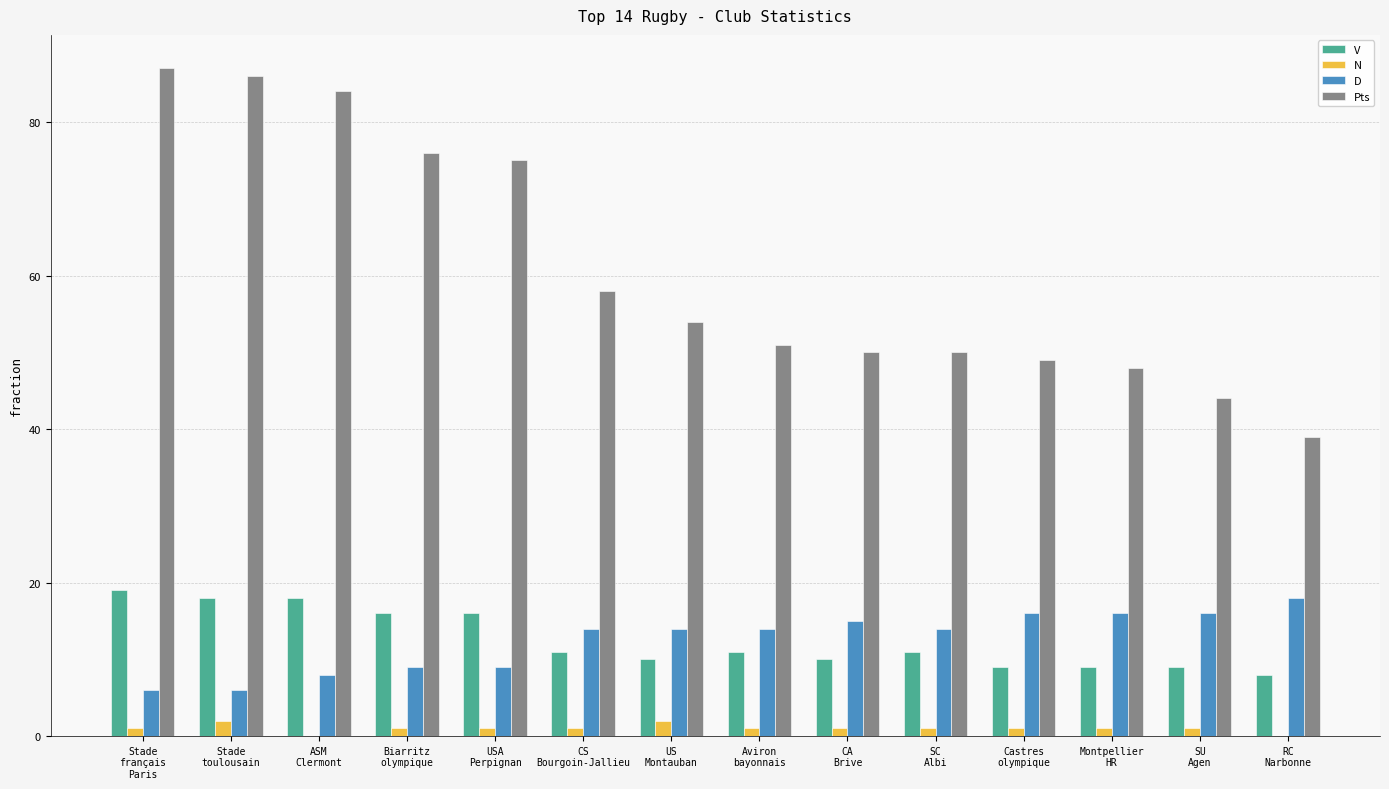

Which series has the largest total across all categories?

Pts